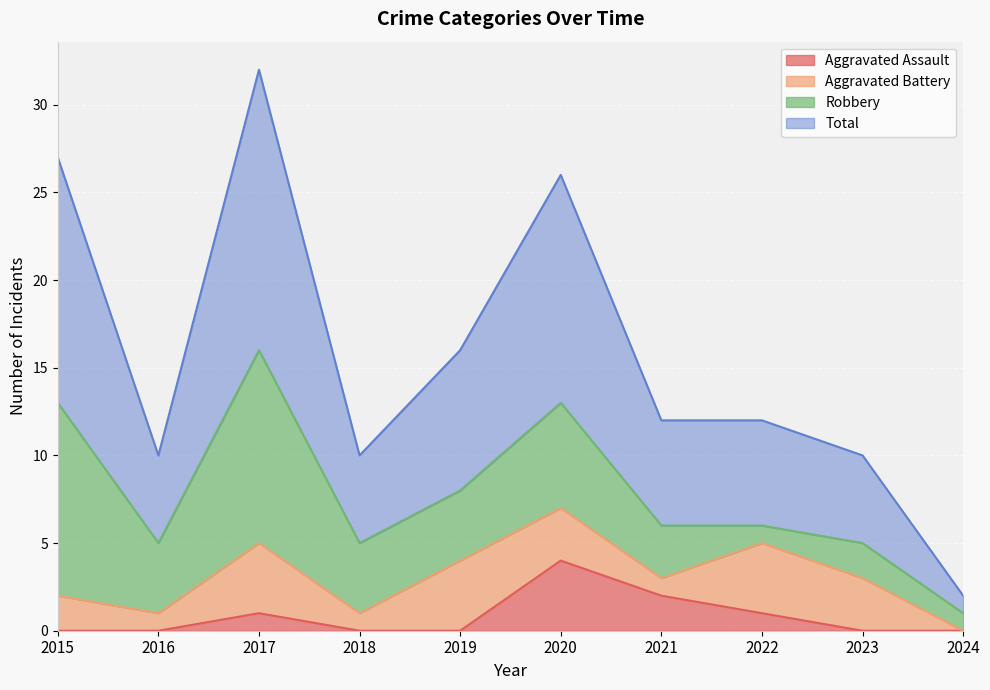

Which series has the widest spread of values?

Total